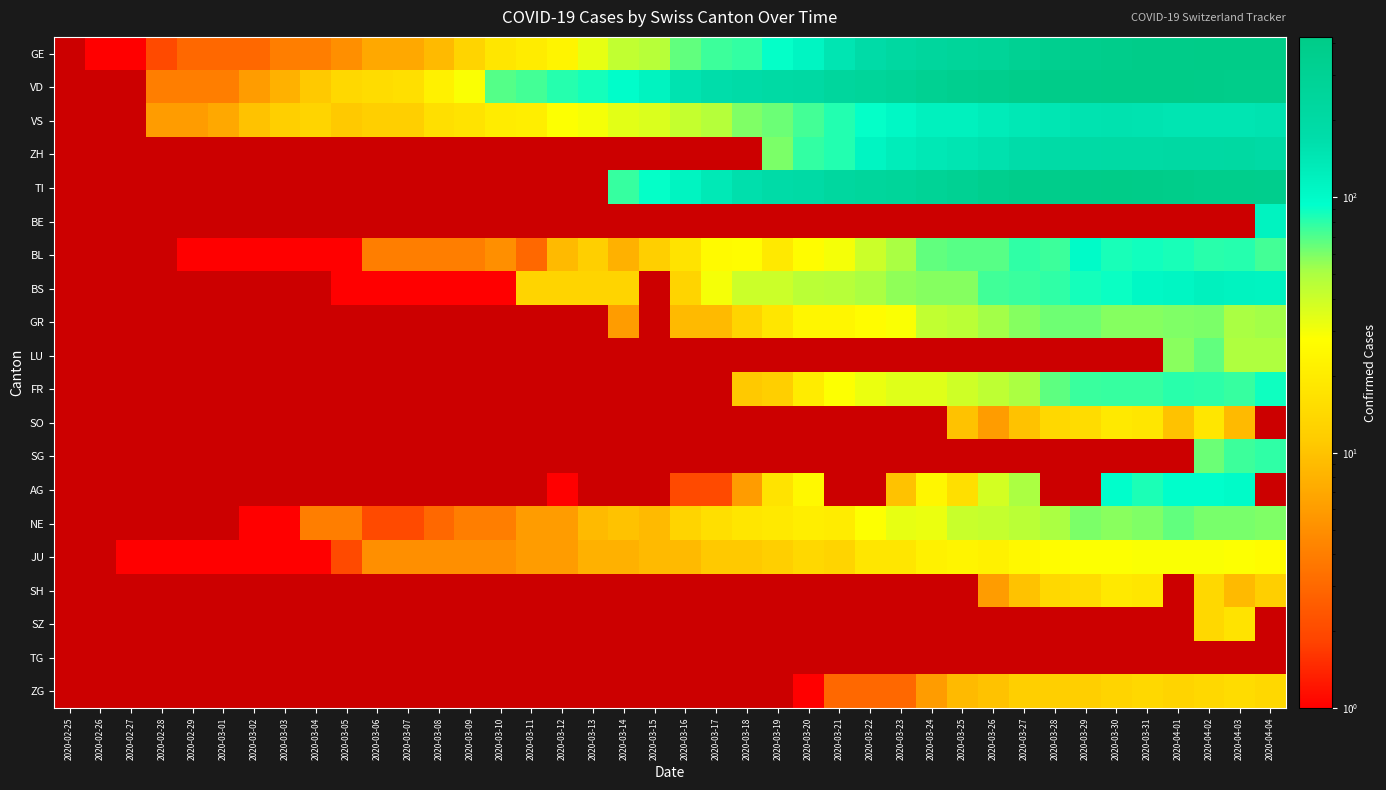

How many distinct data groups are displayed?

20